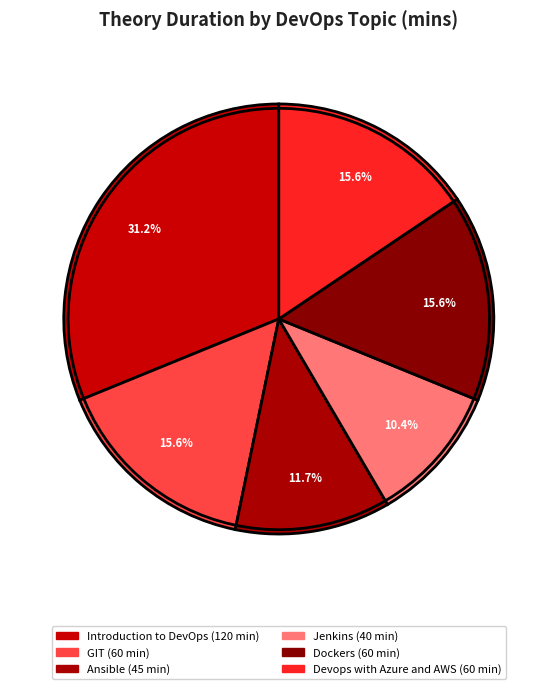

How many segments does this pie chart have?

6